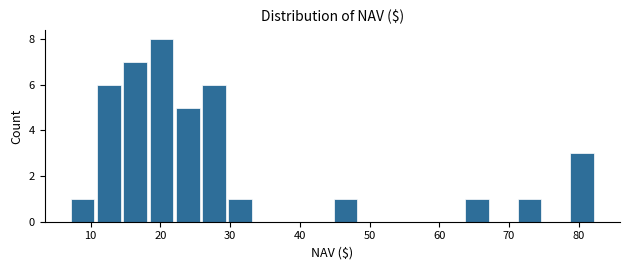

Read against the x-axis, roughly where is the centre of the tallest bar?

20